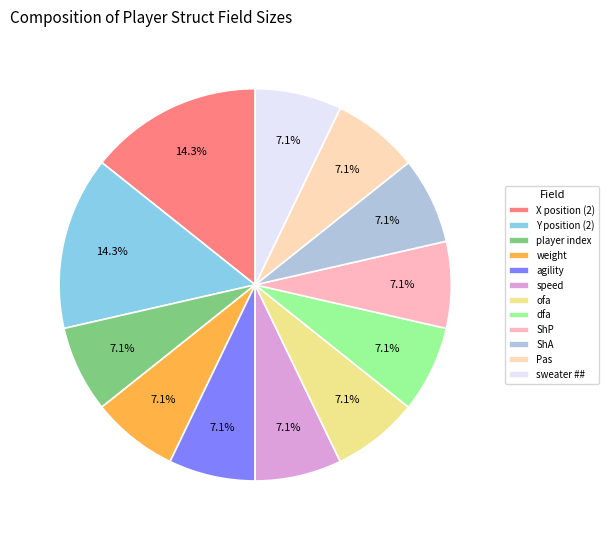

Combined, what portion of the pie is player index and ShP?

14.3%